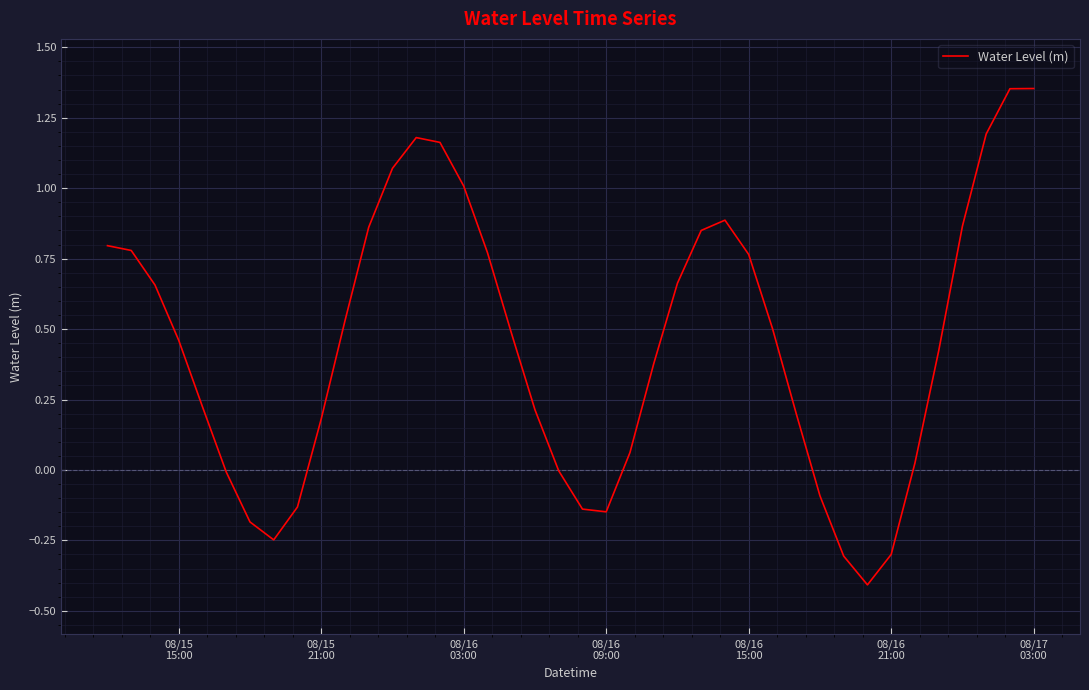

What is the minimum value shown in the chart?

-0.4